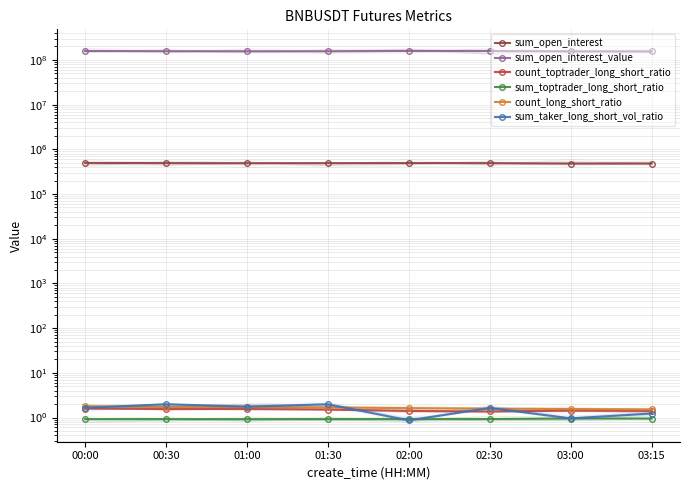

What is the spread (max minus min) of values at 03:15?

154625975.1